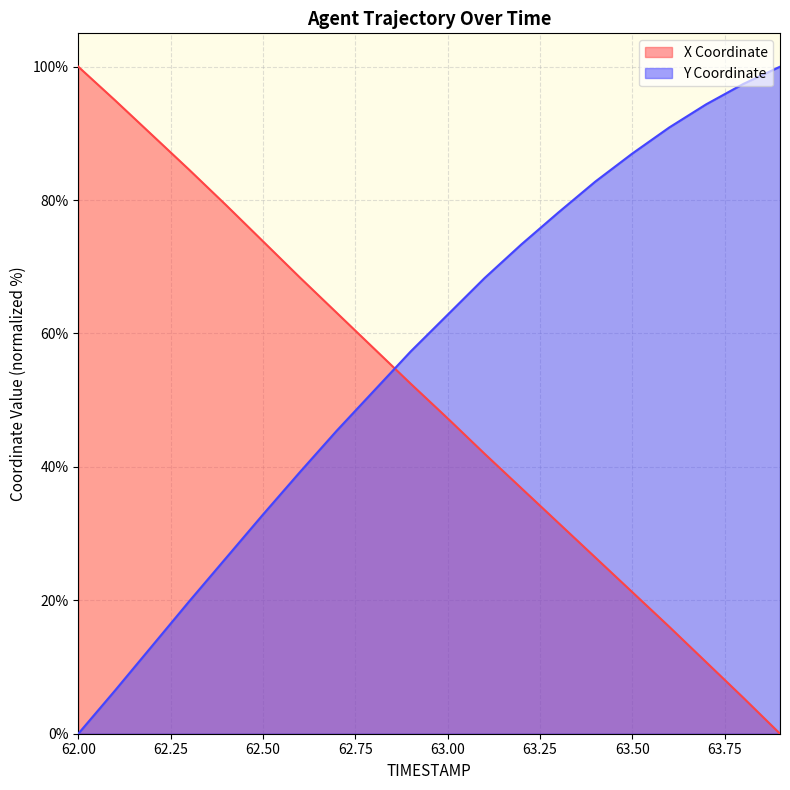

Reading left to right, transcribe all the data shown in this chart.

X (line): 100.0	94.9	89.7	84.6	79.3	73.8	68.4	63.1	57.8	52.5	47.3	42.0	36.8	31.6	26.4	21.2	16.0	10.7	5.4	0.0
Y (line): 0.0	6.5	13.2	19.8	26.3	32.9	39.2	45.4	51.4	57.3	62.8	68.3	73.4	78.1	82.8	87.0	90.9	94.4	97.4	100.0